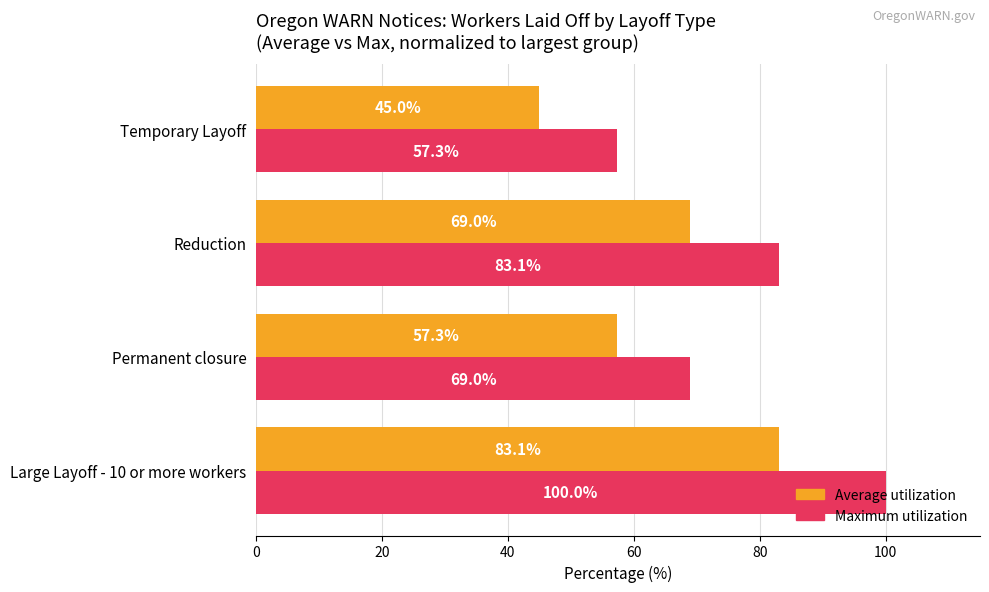

What is the total value across all series at Temporary Layoff?

102.3